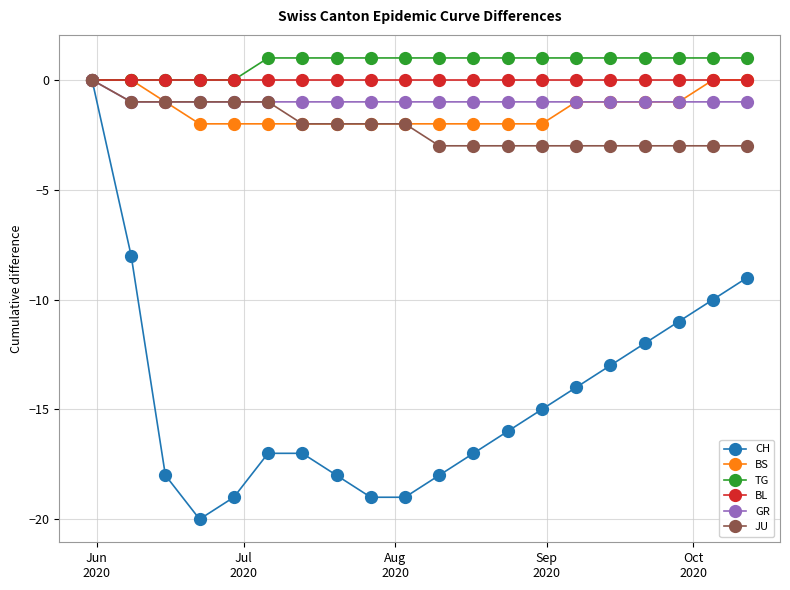

Is this an area chart (filled region under the line)?

No